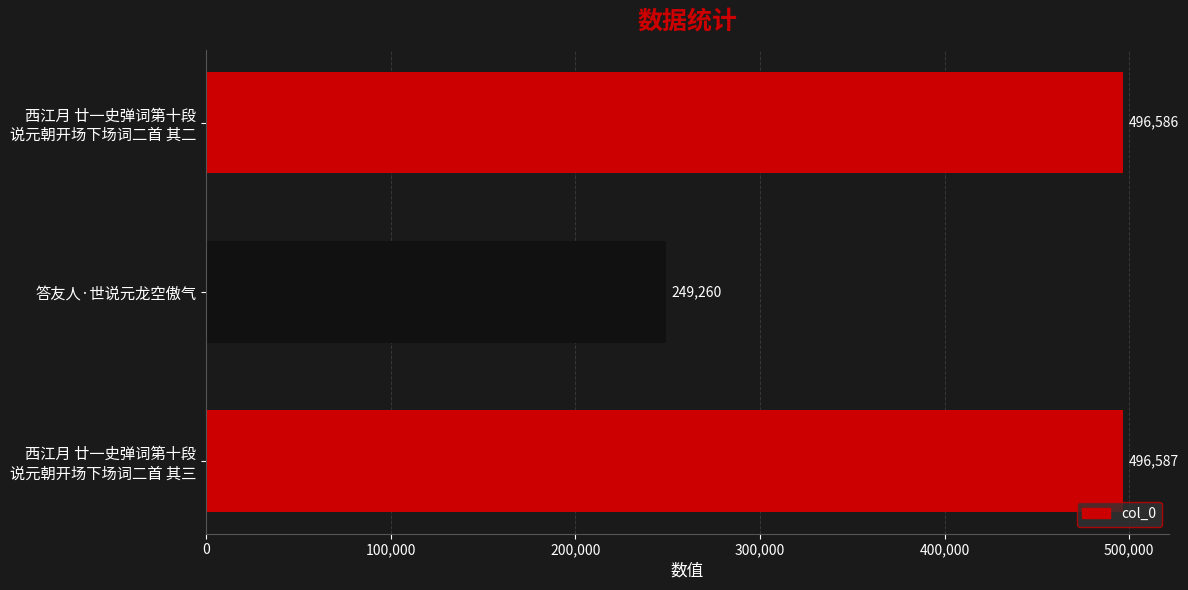

At which label is the value closest to 372923?

答友人·世说元龙空傲气